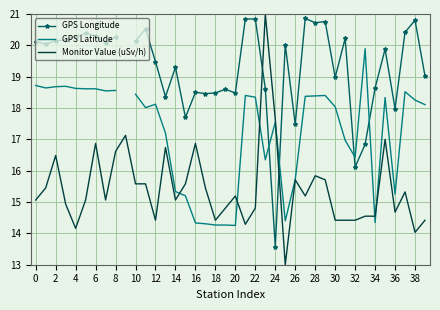

How many interior local valleys does the GPS Longitude series have?

12